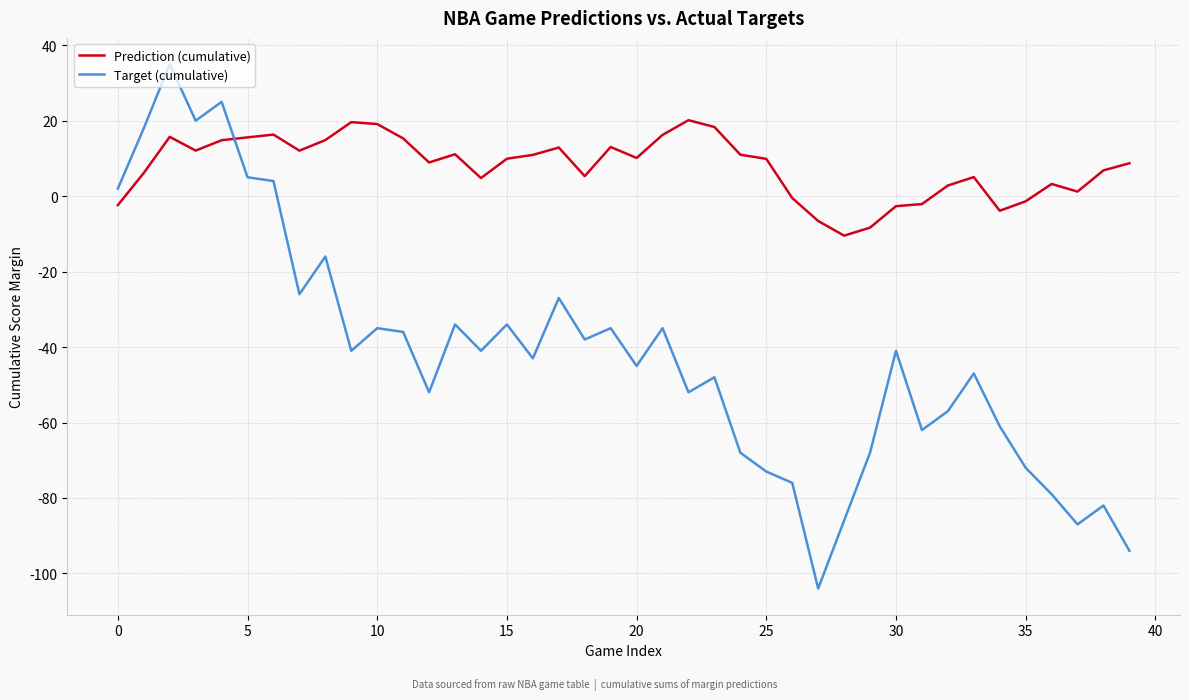

Which series has the largest total across all categories?

Prediction (cumulative)